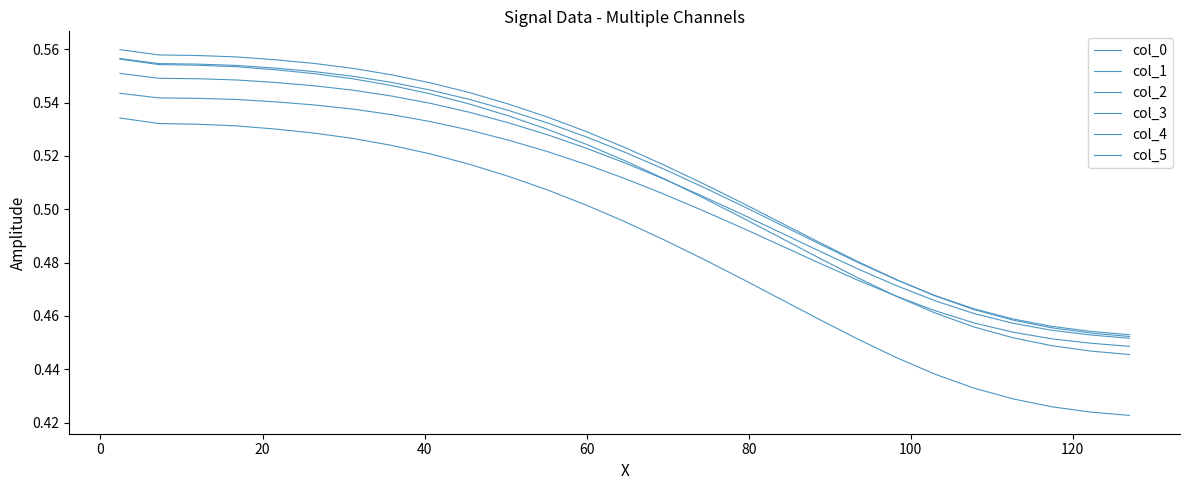

Reading right to left, transcribe all the data shown in this chart.

col_0: 0.4	0.4	0.4	0.4	0.4	0.4	0.4	0.5	0.5	0.5	0.5	0.5	0.5	0.5	0.5	0.5	0.5	0.5	0.5	0.5	0.5	0.5	0.5	0.5	0.5	0.5	0.5
col_1: 0.4	0.4	0.4	0.5	0.5	0.5	0.5	0.5	0.5	0.5	0.5	0.5	0.5	0.5	0.5	0.5	0.5	0.5	0.5	0.5	0.5	0.6	0.6	0.6	0.6	0.6	0.6
col_2: 0.5	0.5	0.5	0.5	0.5	0.5	0.5	0.5	0.5	0.5	0.5	0.5	0.5	0.5	0.5	0.5	0.5	0.5	0.5	0.6	0.6	0.6	0.6	0.6	0.6	0.6	0.6
col_3: 0.5	0.5	0.5	0.5	0.5	0.5	0.5	0.5	0.5	0.5	0.5	0.5	0.5	0.5	0.5	0.5	0.5	0.5	0.5	0.5	0.5	0.6	0.6	0.6	0.6	0.6	0.6
col_4: 0.5	0.5	0.5	0.5	0.5	0.5	0.5	0.5	0.5	0.5	0.5	0.5	0.5	0.5	0.5	0.5	0.5	0.5	0.5	0.5	0.5	0.5	0.5	0.5	0.5	0.5	0.6
col_5: 0.4	0.4	0.5	0.5	0.5	0.5	0.5	0.5	0.5	0.5	0.5	0.5	0.5	0.5	0.5	0.5	0.5	0.5	0.5	0.5	0.5	0.5	0.5	0.5	0.5	0.5	0.5